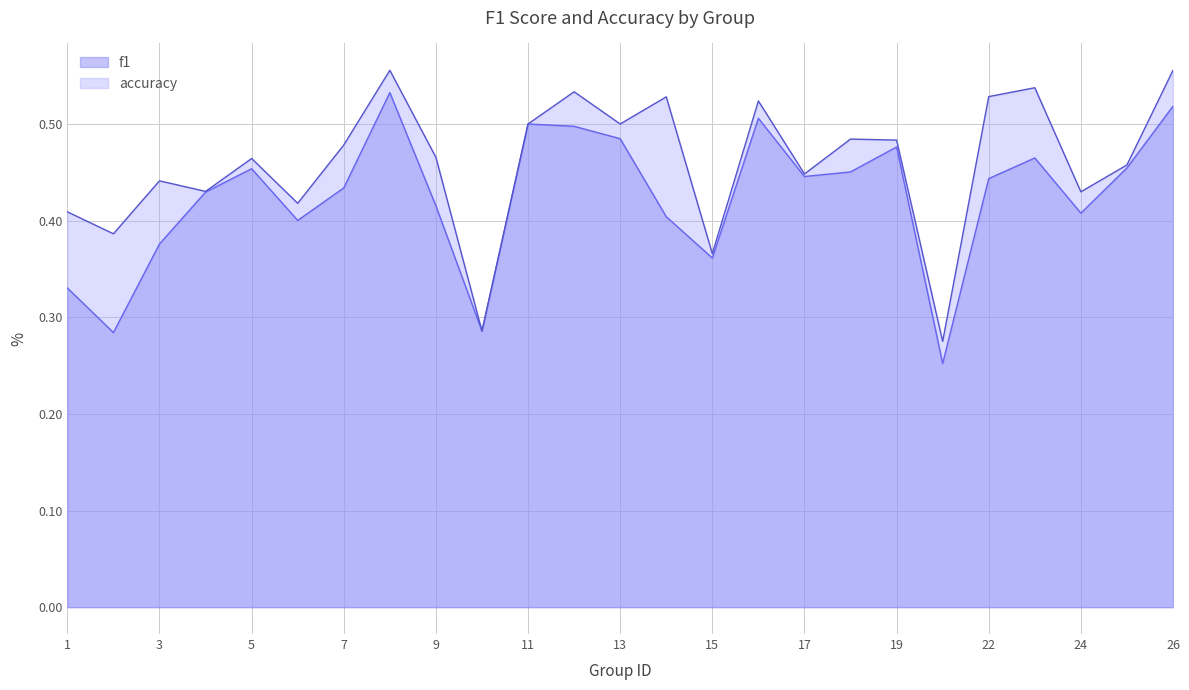

At 25, list the series in order from smallest to largest.

f1, accuracy